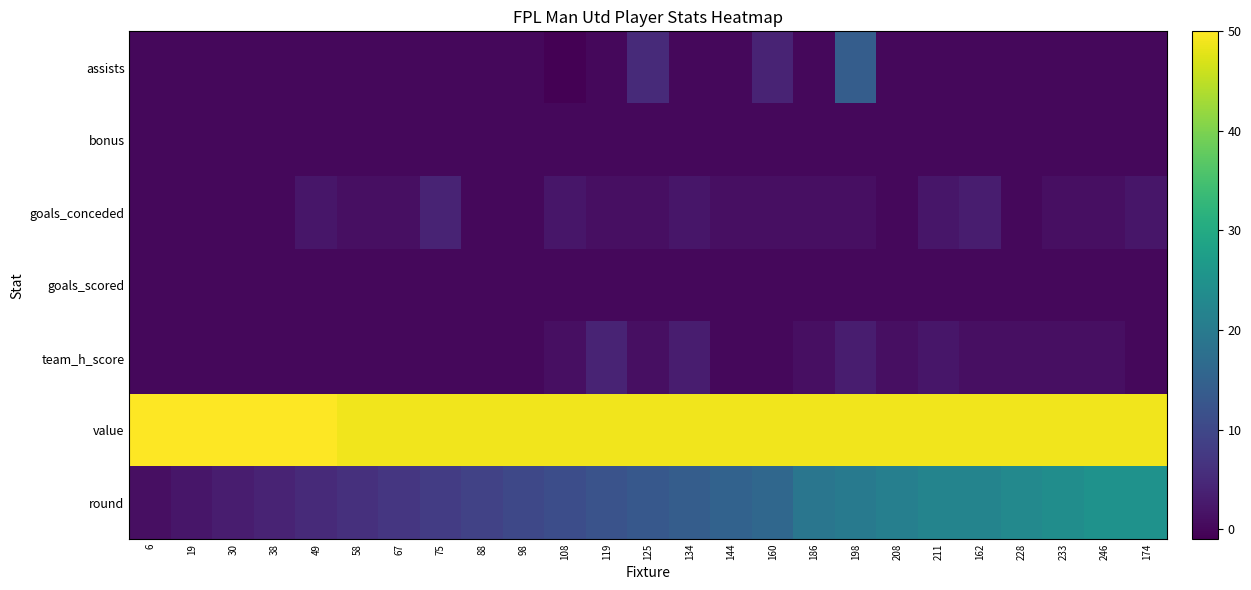

Reading right to left, transcribe all the data shown in this chart.

assists: 174=0	246=0	233=0	228=0	162=0	211=0	208=0	198=14	186=0	160=4	144=0	134=0	125=5	119=0	108=-1	98=0	88=0	75=0	67=0	58=0	49=0	38=0	30=0	19=0	6=0
bonus: 174=0	246=0	233=0	228=0	162=0	211=0	208=0	198=0	186=0	160=0	144=0	134=0	125=0	119=0	108=0	98=0	88=0	75=0	67=0	58=0	49=0	38=0	30=0	19=0	6=0
goals_conceded: 174=2	246=1	233=1	228=0	162=3	211=2	208=0	198=1	186=1	160=1	144=1	134=2	125=1	119=1	108=2	98=0	88=0	75=4	67=1	58=1	49=2	38=0	30=0	19=0	6=0
goals_scored: 174=0	246=0	233=0	228=0	162=0	211=0	208=0	198=0	186=0	160=0	144=0	134=0	125=0	119=0	108=0	98=0	88=0	75=0	67=0	58=0	49=0	38=0	30=0	19=0	6=0
team_h_score: 174=0	246=1	233=1	228=1	162=1	211=2	208=1	198=3	186=1	160=0	144=0	134=3	125=1	119=4	108=1	98=0	88=0	75=0	67=0	58=0	49=0	38=0	30=0	19=0	6=0
value: 174=49	246=49	233=49	228=49	162=49	211=49	208=49	198=49	186=49	160=49	144=49	134=49	125=49	119=49	108=49	98=49	88=49	75=49	67=49	58=49	49=50	38=50	30=50	19=50	6=50
round: 174=25	246=25	233=24	228=23	162=22	211=22	208=21	198=20	186=19	160=16	144=15	134=14	125=13	119=12	108=11	98=10	88=9	75=8	67=7	58=6	49=5	38=4	30=3	19=2	6=1